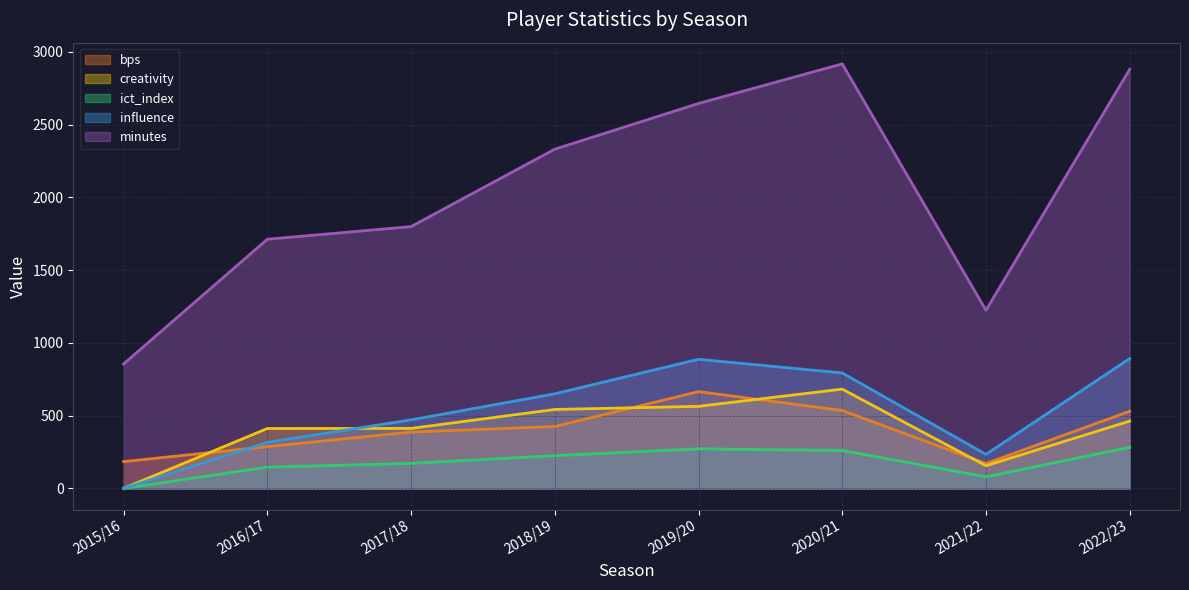

What is the greatest value displayed?

2917.0